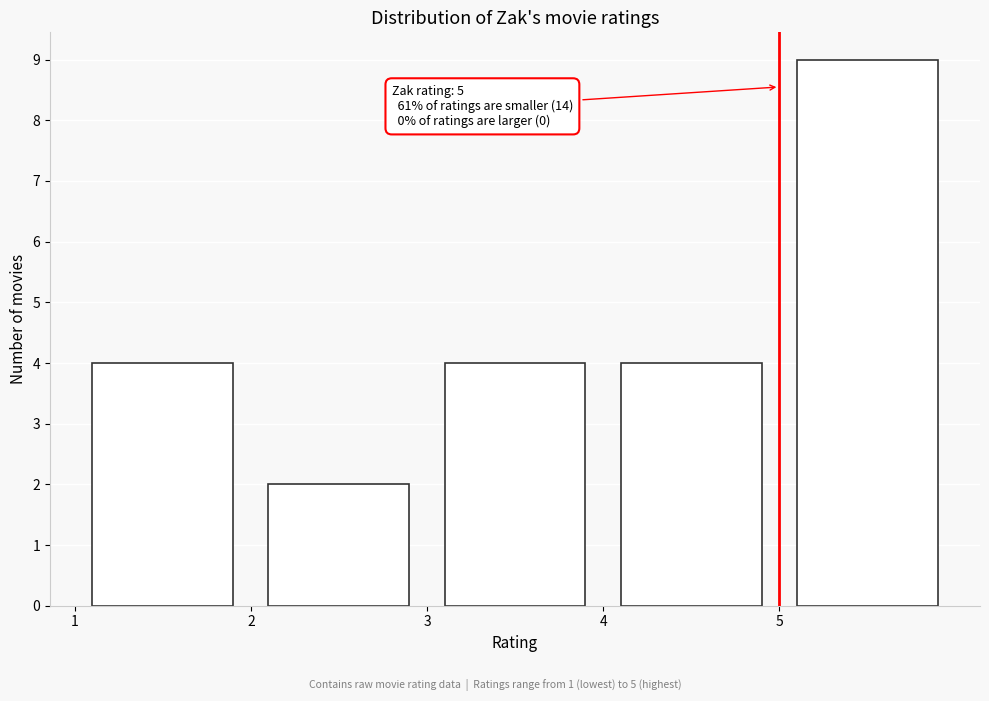

Over which range of the x-axis is the bar tallest?

5 to 6